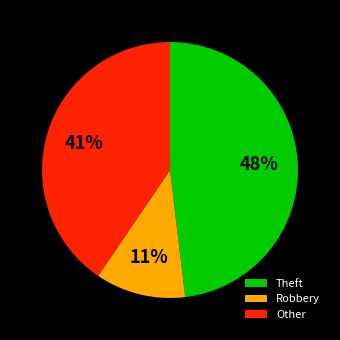

Rank the categories by value from lowest to highest.

Robbery, Other, Theft